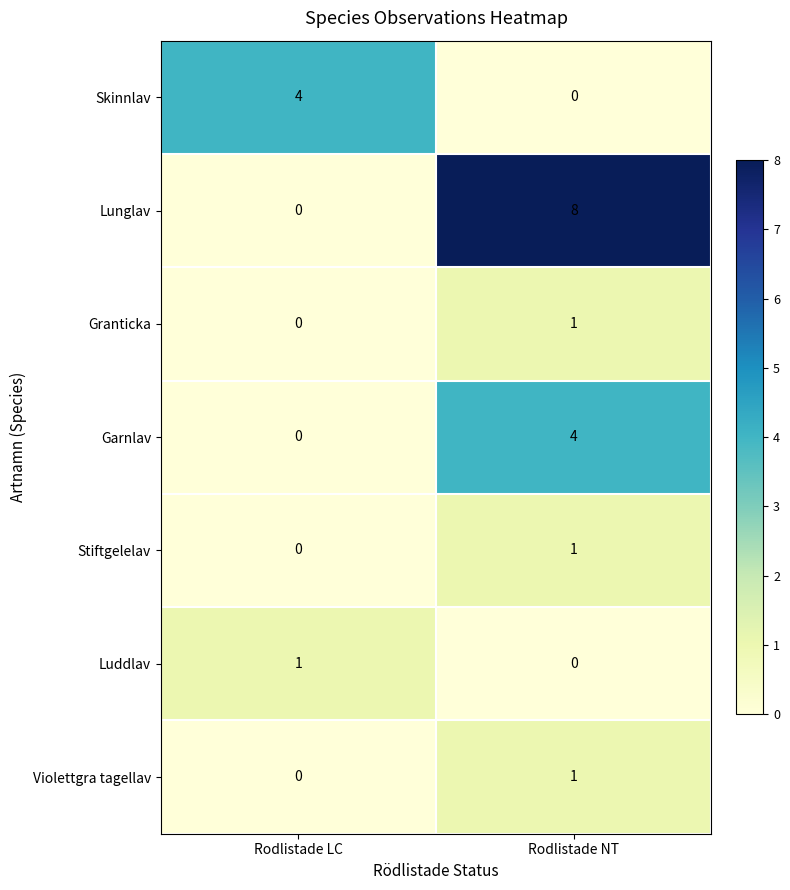

At which category is the sum across all series the highest?

Rodlistade NT